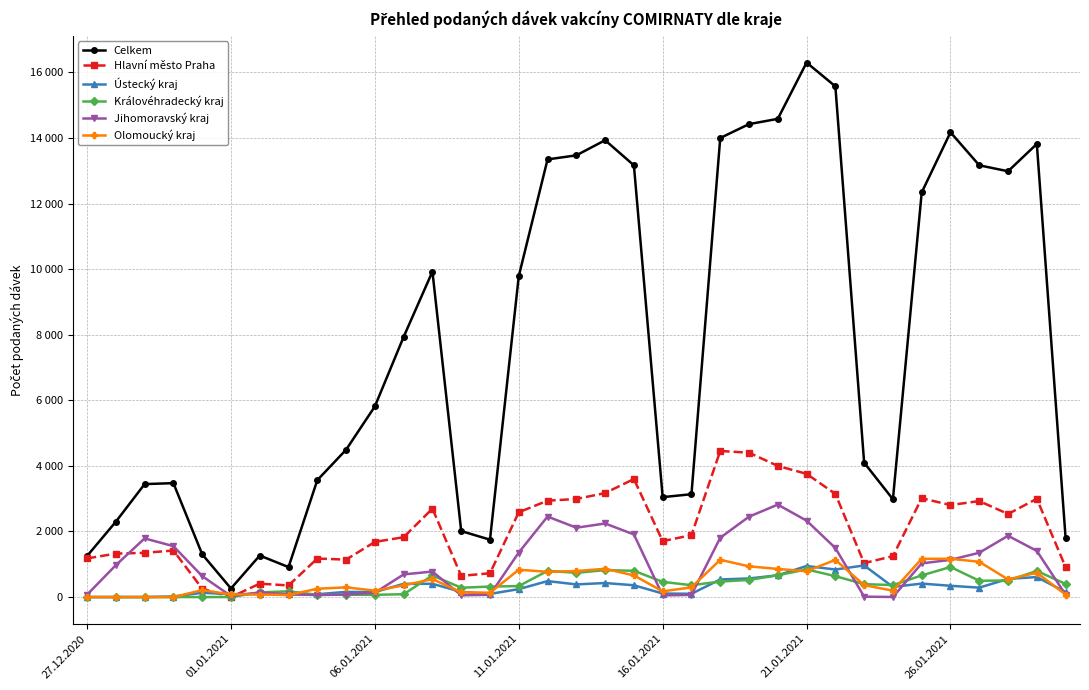

At how many categories does at least one series exceed 13174?

10